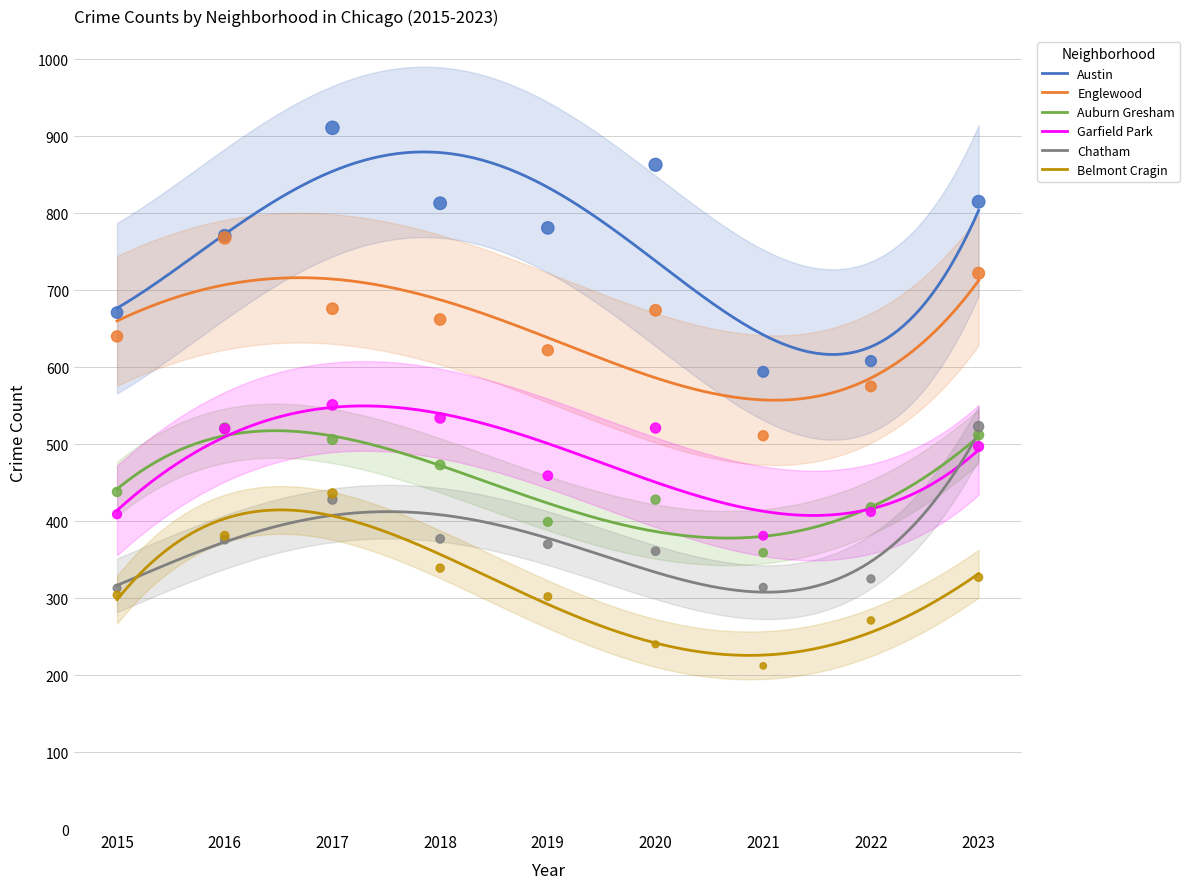

Which series has the largest total across all categories?

Austin